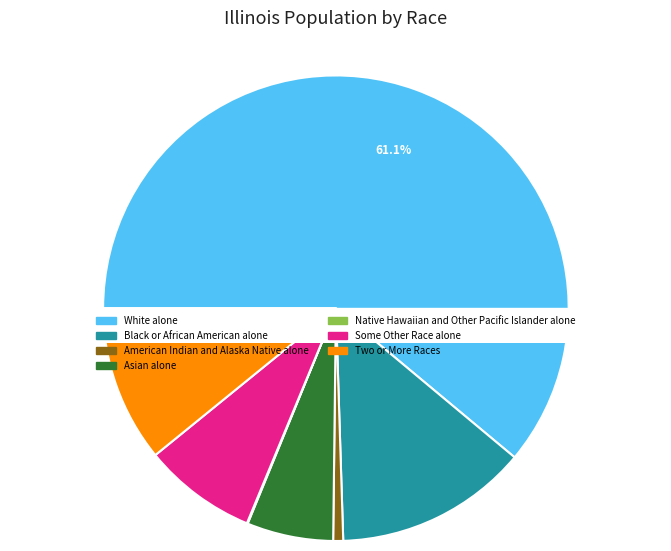

What portion of the pie excludes Asian alone?

94.0%